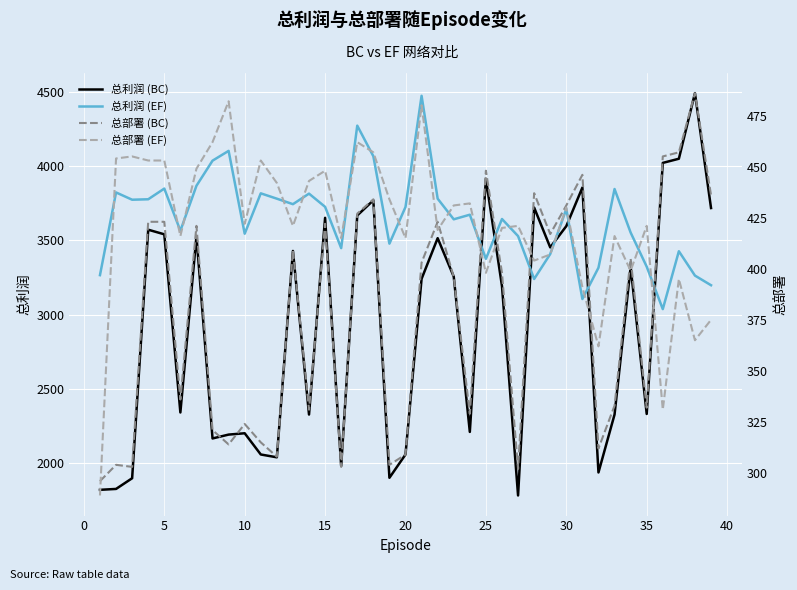

How many intersections are there between 总利润 (BC) and 总利润 (EF)?

7